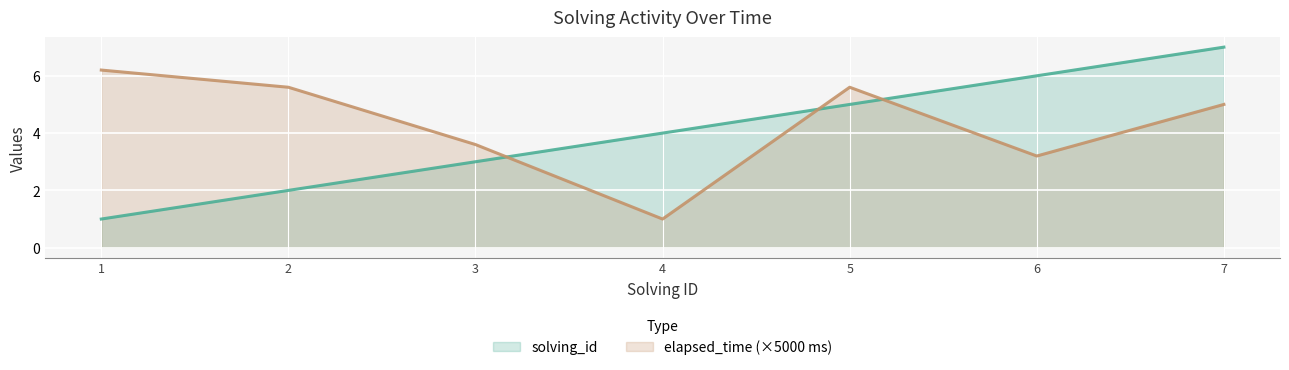

What is the total value across all series at 5?

10.6